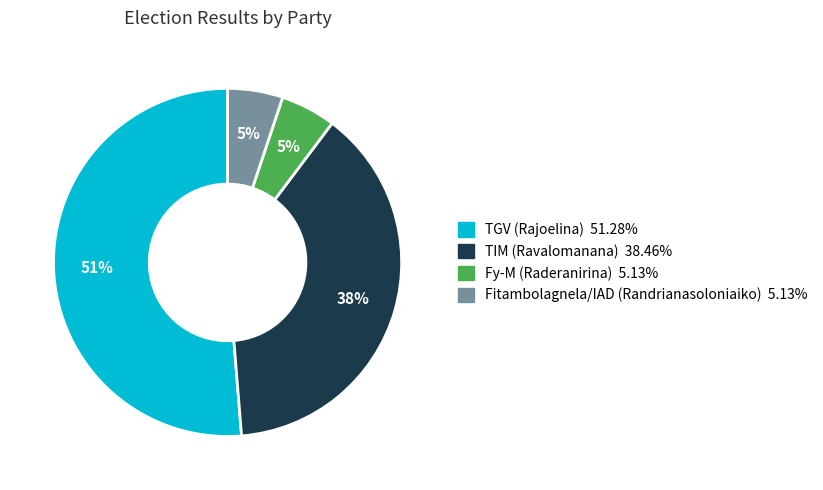

To the nearest percent, what percentage of the pie is TIM (Ravalomanana)?

38%